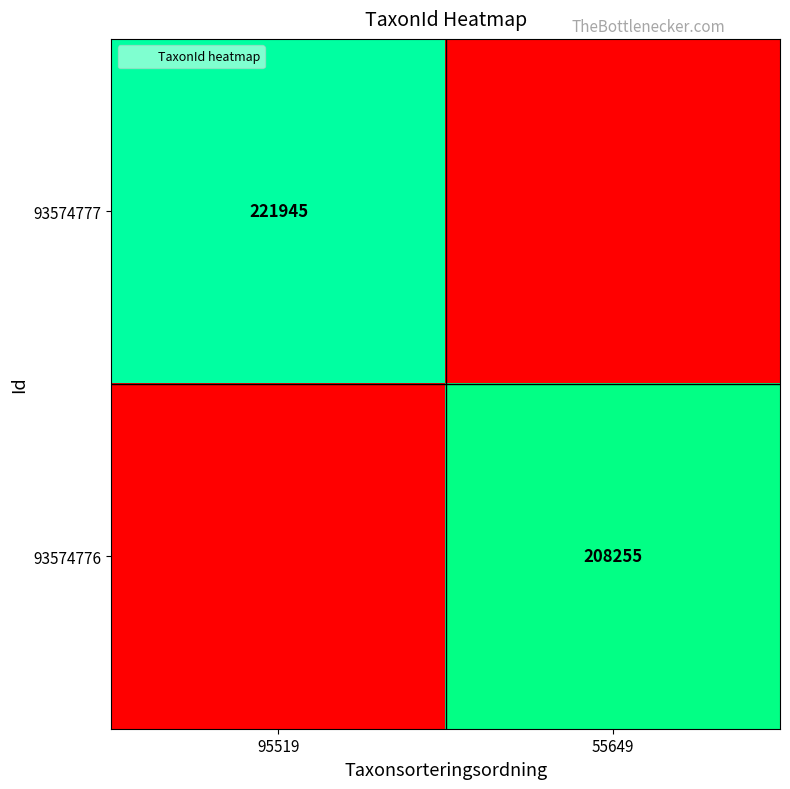

The value of 93574776 at 95519 is 0. True or false?

True